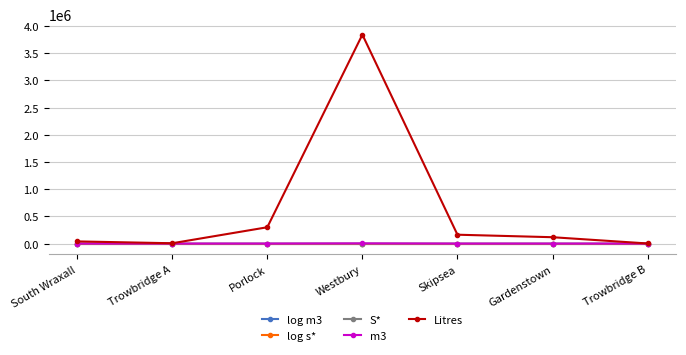

What are all the series names shown in the legend?

log m3, log s*, S*, m3, Litres